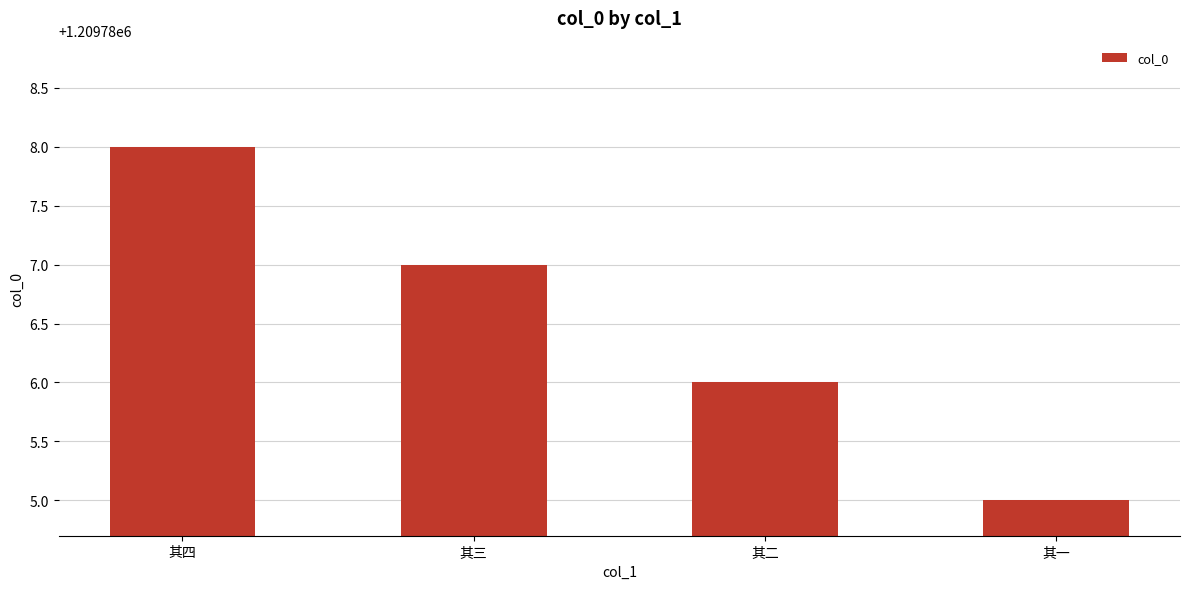

What is the approximate value at 其二?

1209786